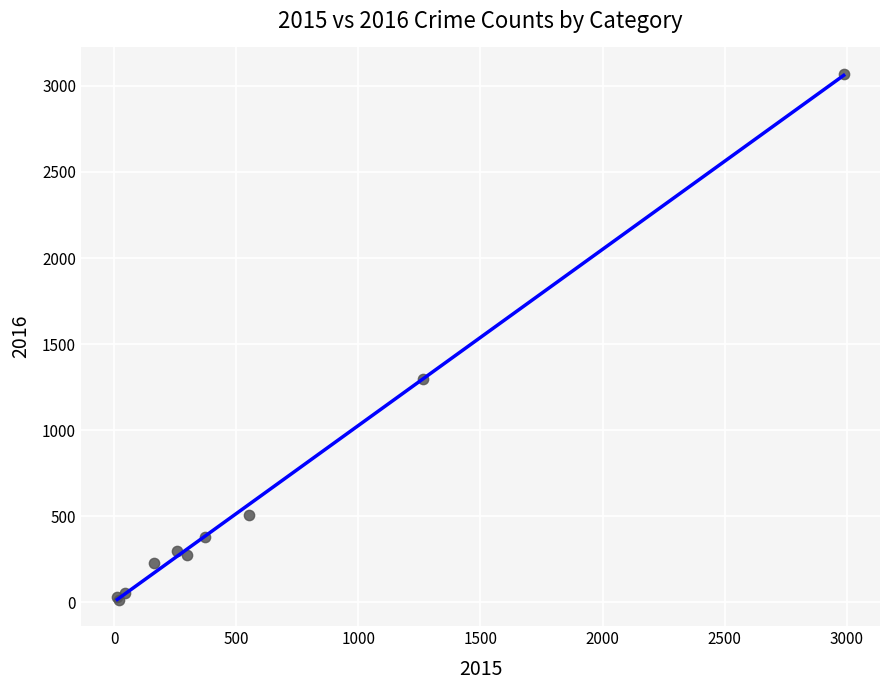

What Y value in the scatter plot is closest to 1542?

1297